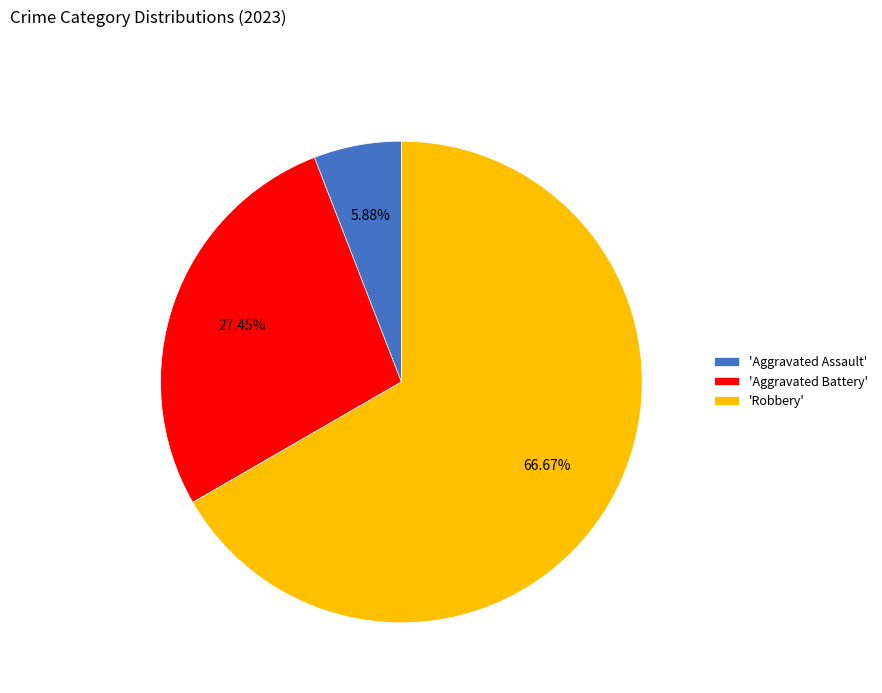

Combined, do 'Aggravated Assault' and 'Aggravated Battery' account for over 50%?

No